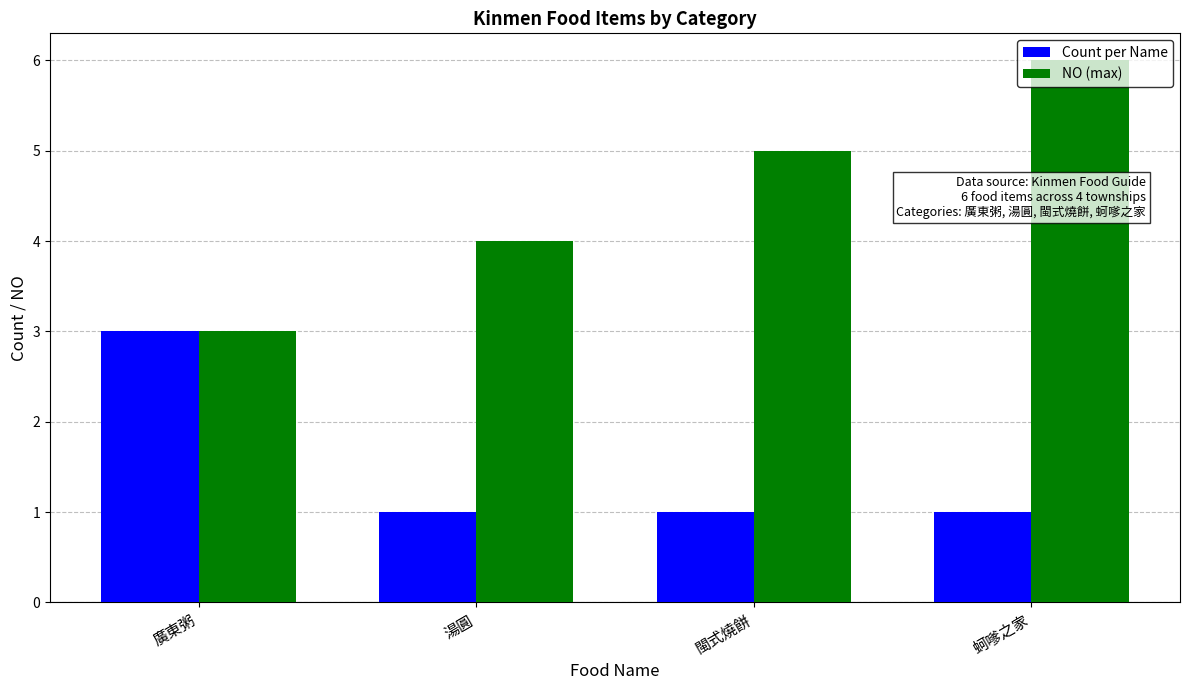

What is the highest value of the NO (max) series?

6